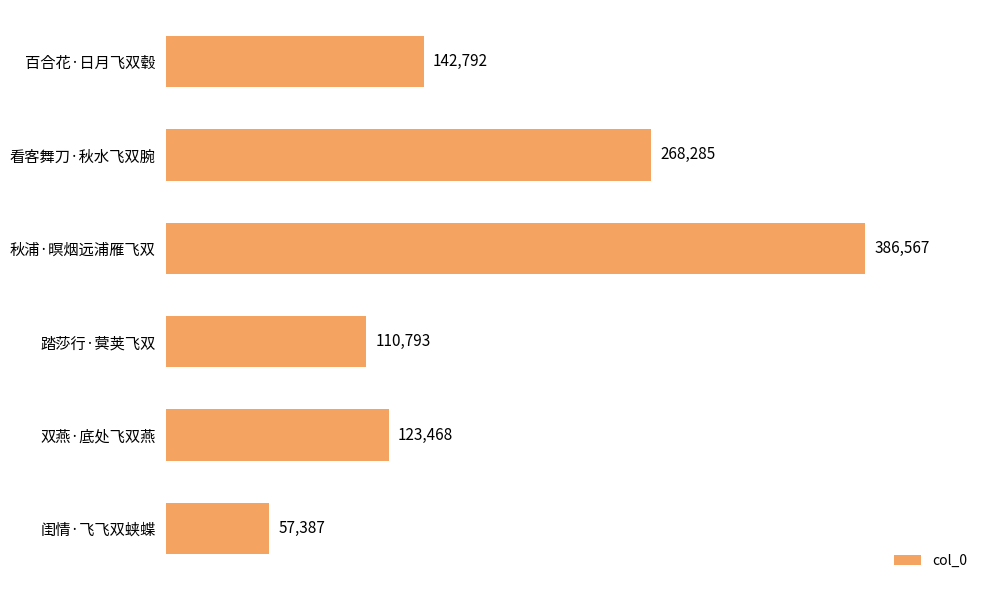

How many distinct data groups are displayed?

1